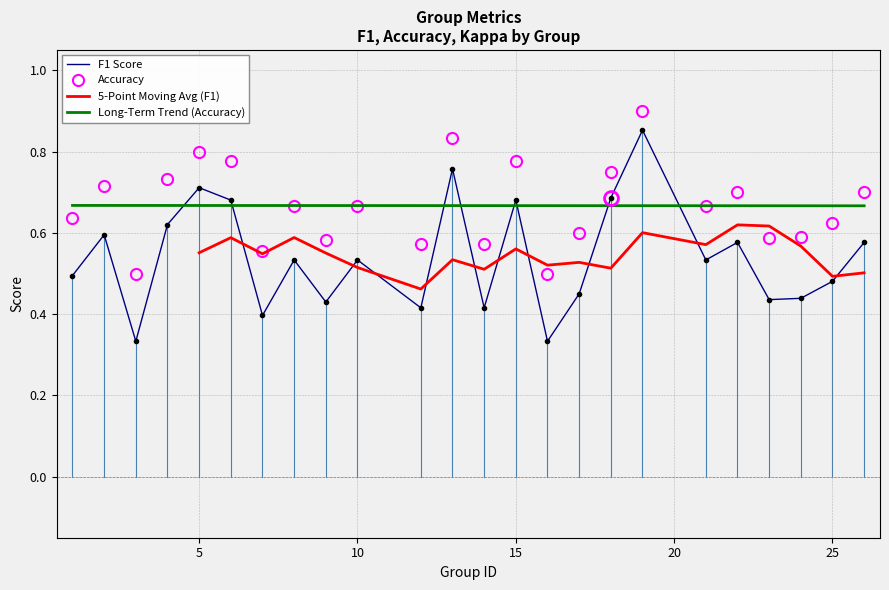

The f1 series shows 0.3 at 3. True or false?

True